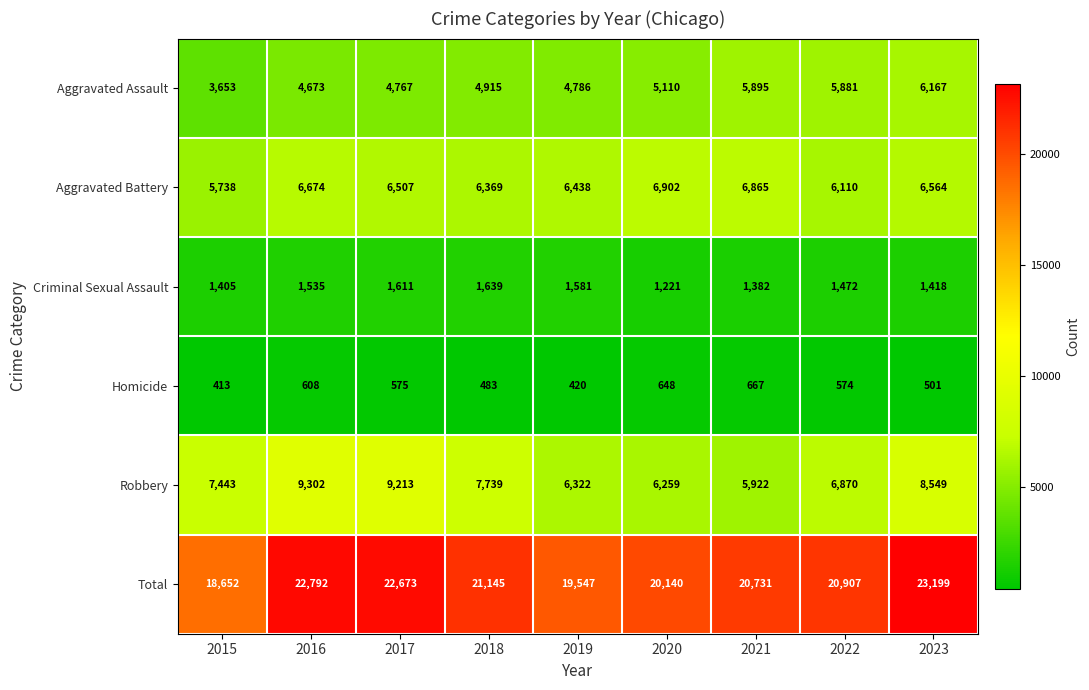

Where is Aggravated Battery nearest to the value 6320?

2018